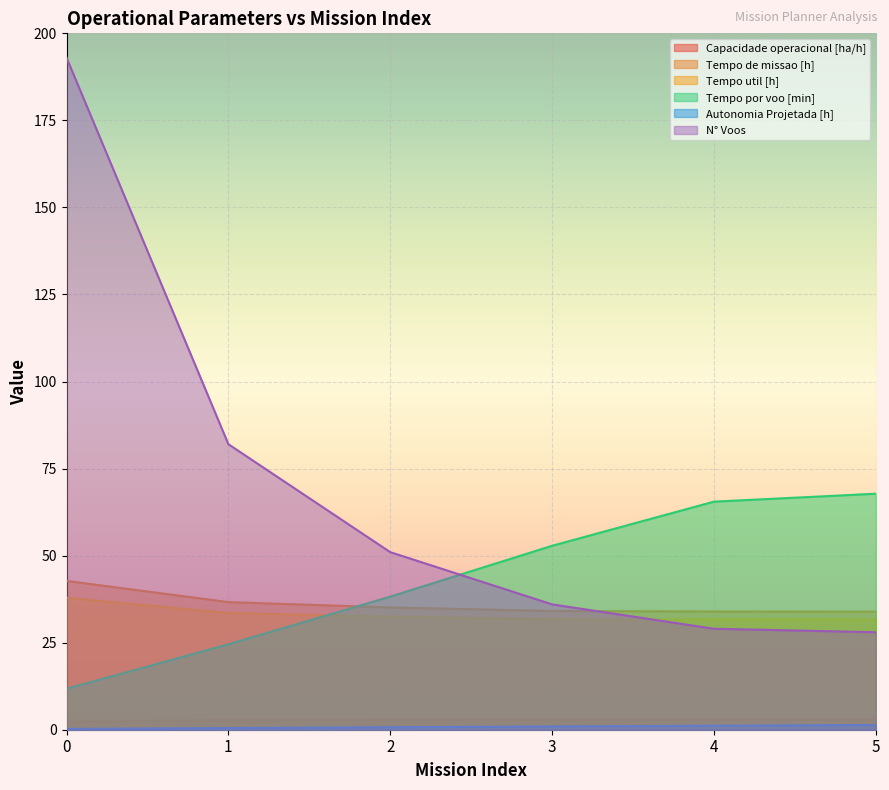

List the series in order of their peak value, highest first.

N° Voos, Tempo por voo [min], Tempo de missao [h], Tempo util [h], Capacidade operacional [ha/h], Autonomia Projetada [h]